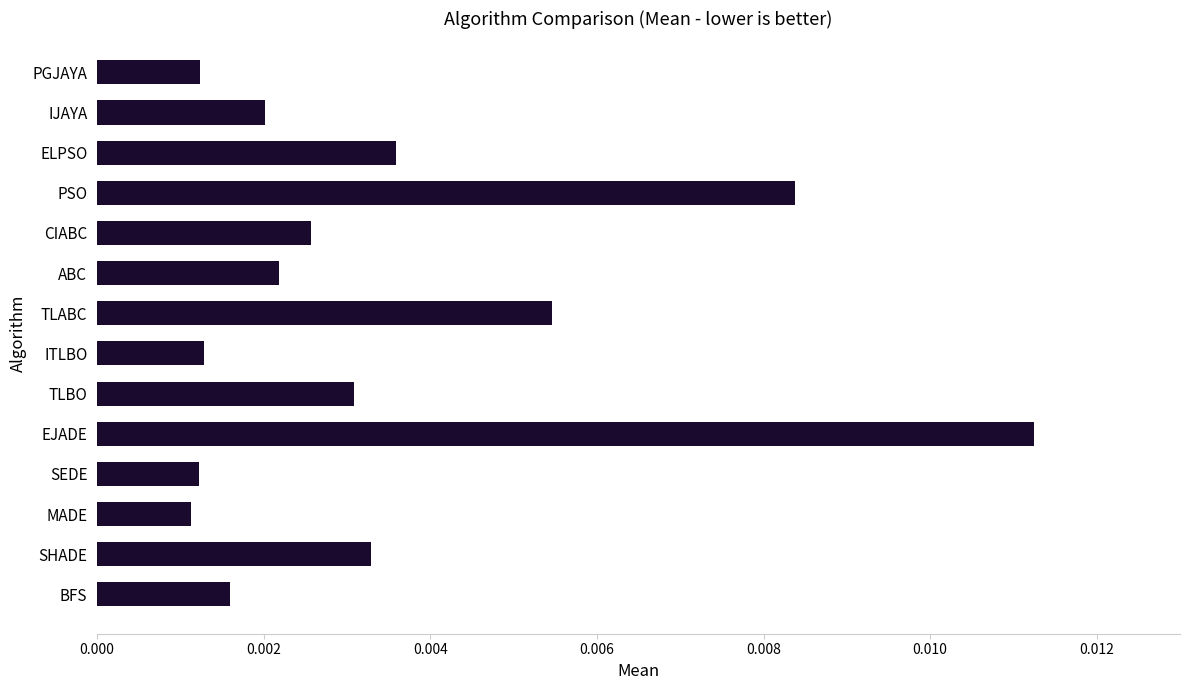

Are the bars grouped side by side (vs. stacked)?

No